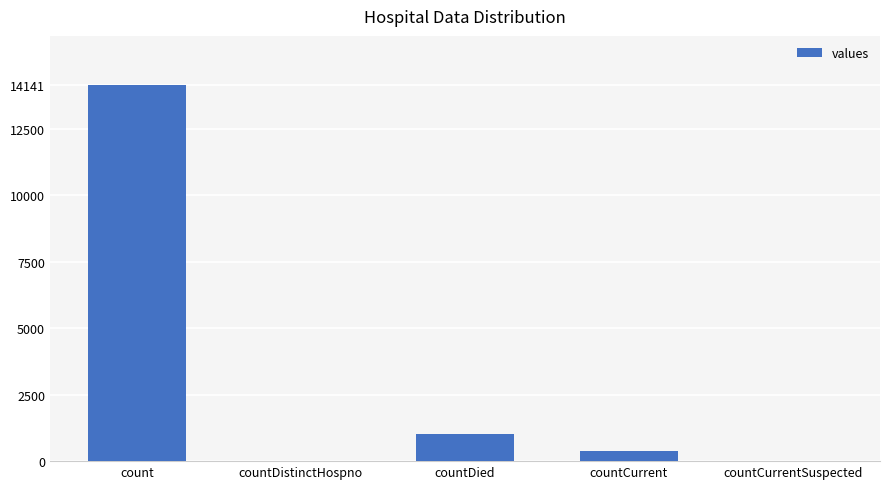

What is the change in value from count to countCurrent?

-13777